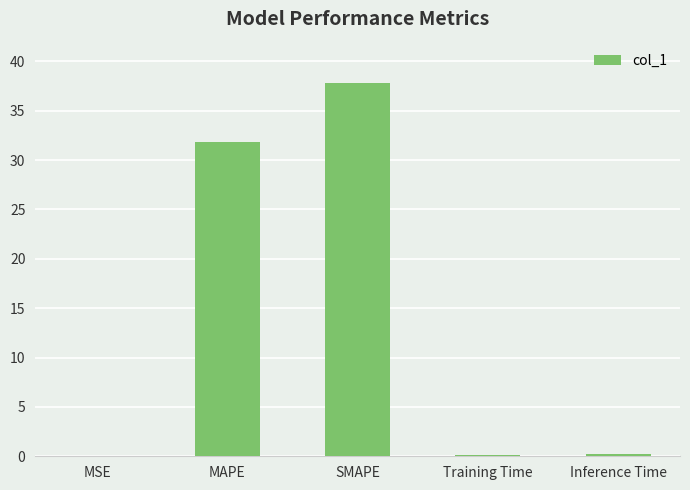

What is the approximate value at SMAPE?

37.8